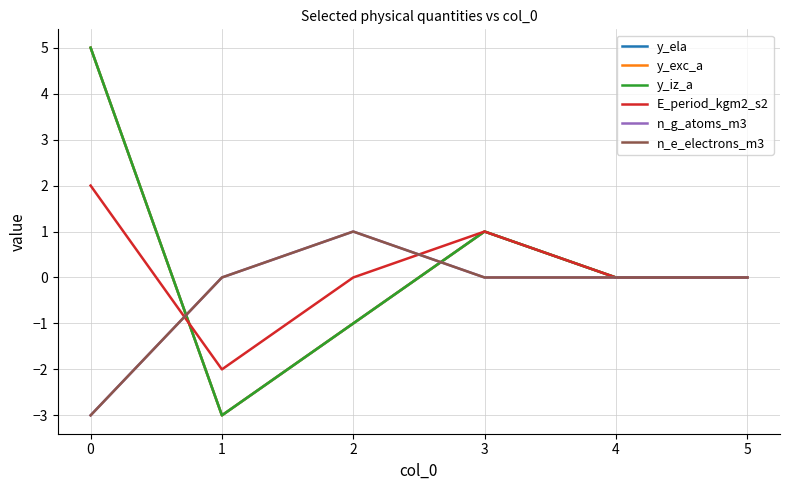

The n_e_electrons_m3 series shows 2 at 3. True or false?

False